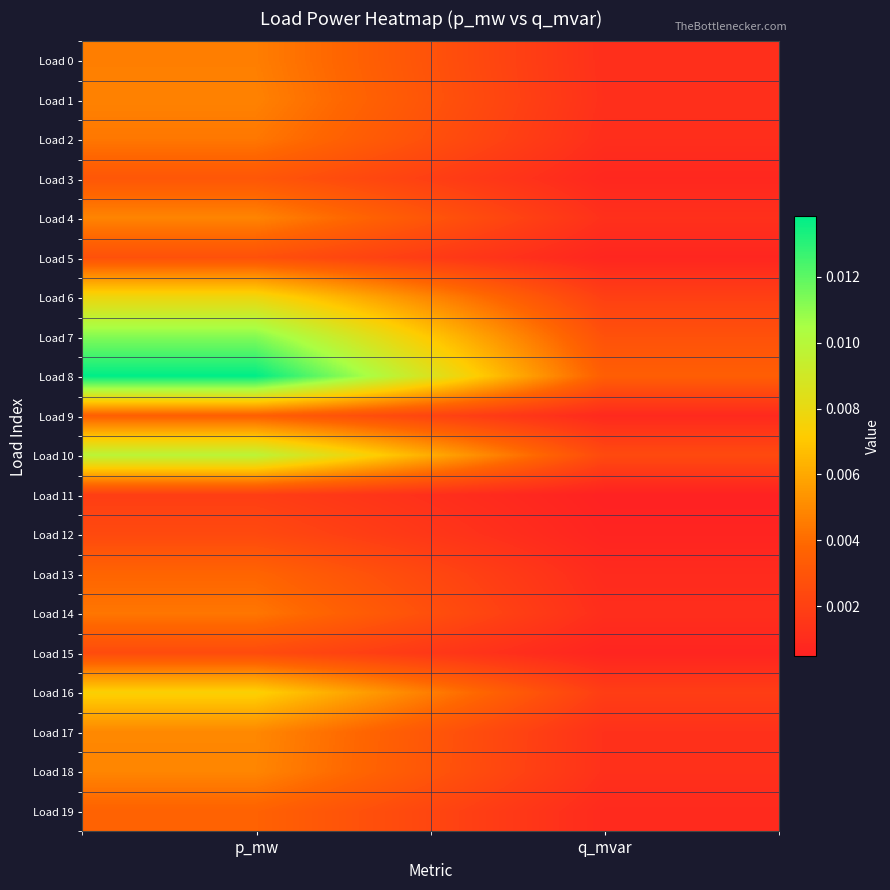

At which category is the sum across all series the highest?

p_mw